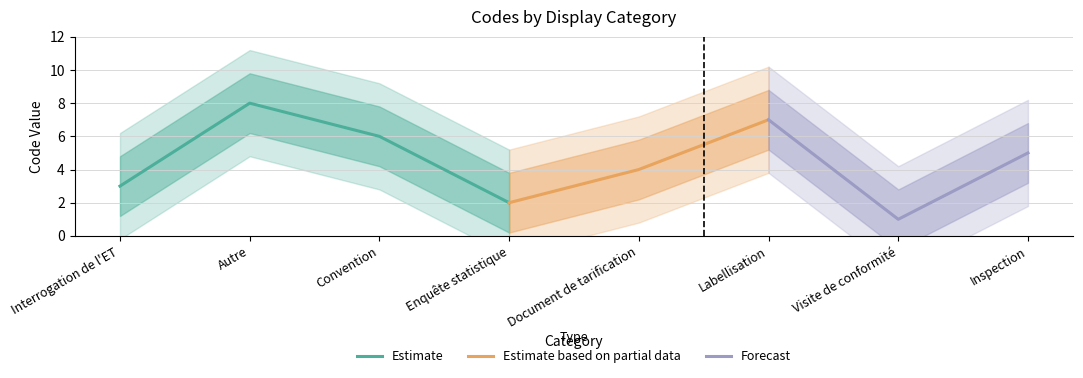

How many points are lower than both their immediate neighbors (excluding endpoints)?

2